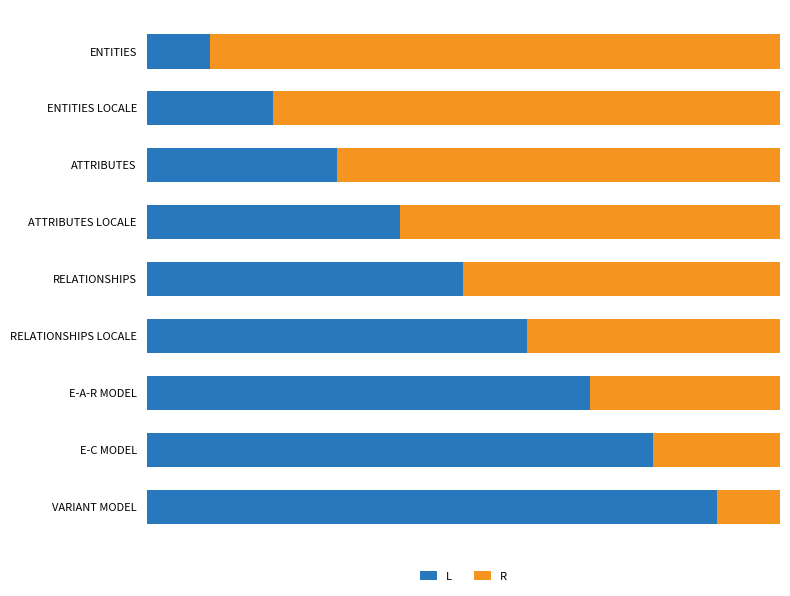

How many groups of bars are there?

9